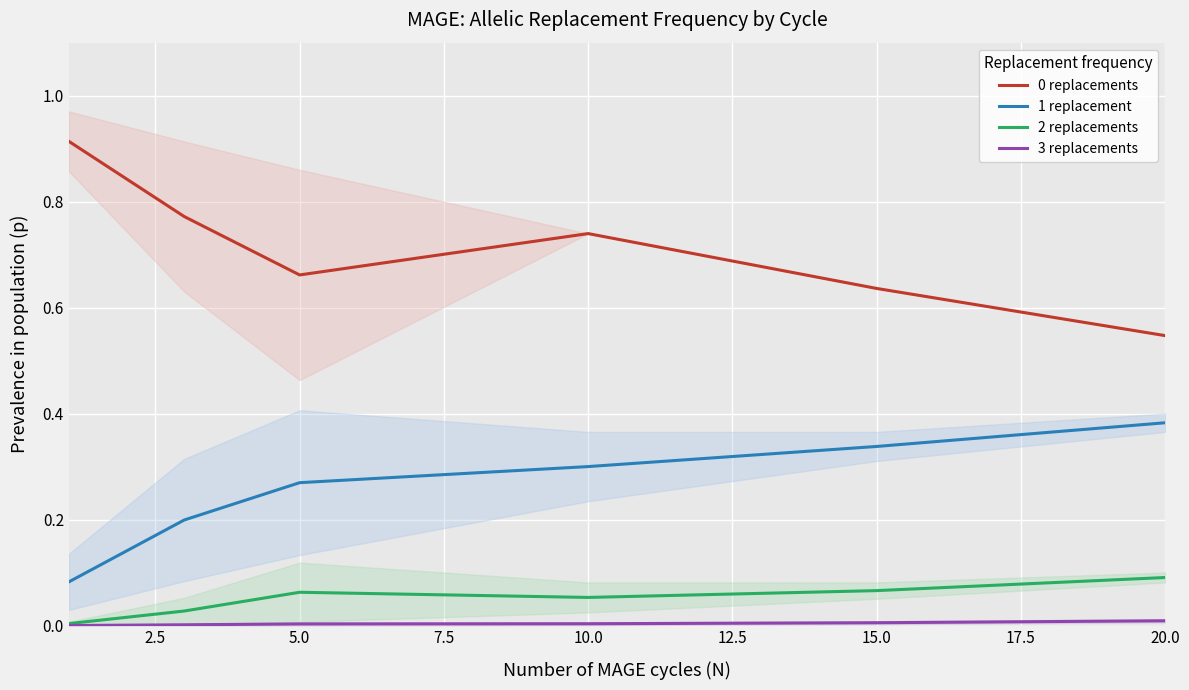

Which category has the highest value in the 1 replacement series?

20.0